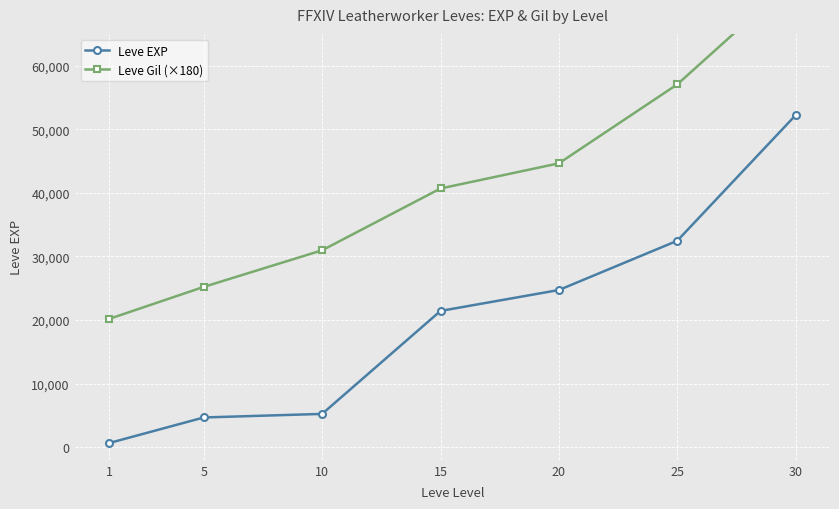

What is the value of the Leve Gil (×180) point at the 2nd from the left?

25200